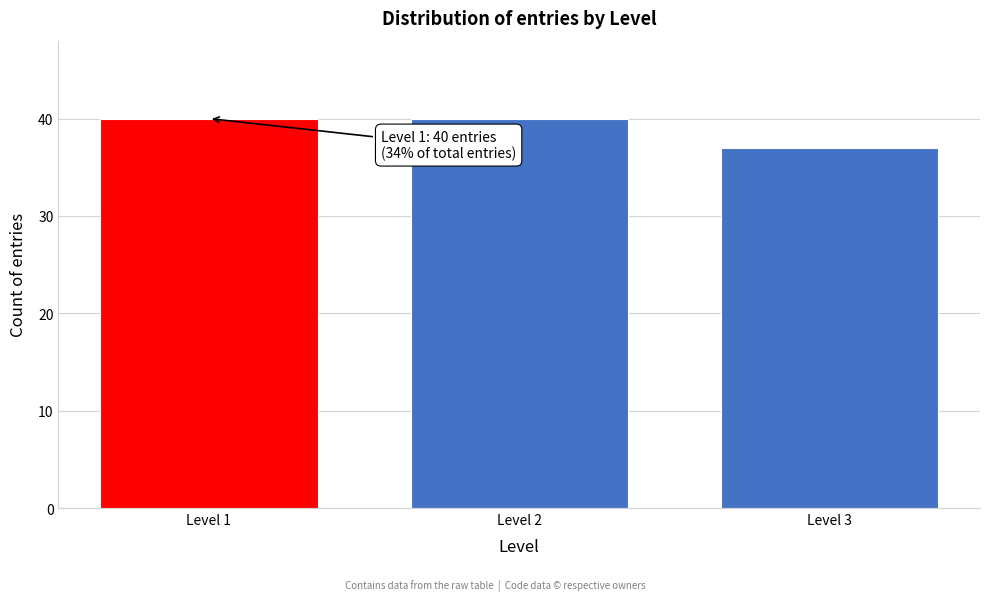

Reading left to right, transcribe all the data shown in this chart.

40	40	37